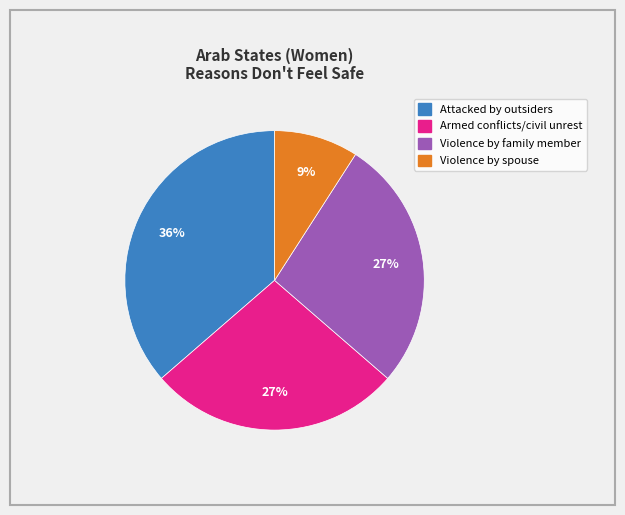

Is there any slice that represents more than half of the pie?

No